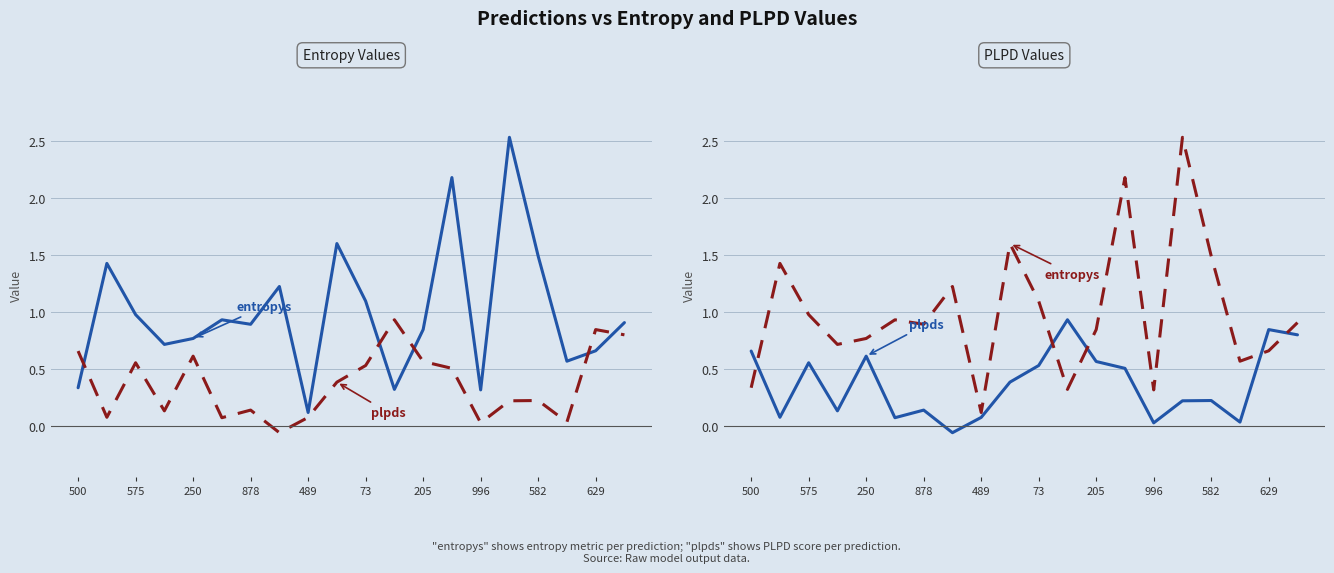

Which has a higher value, 73 or 16?

16